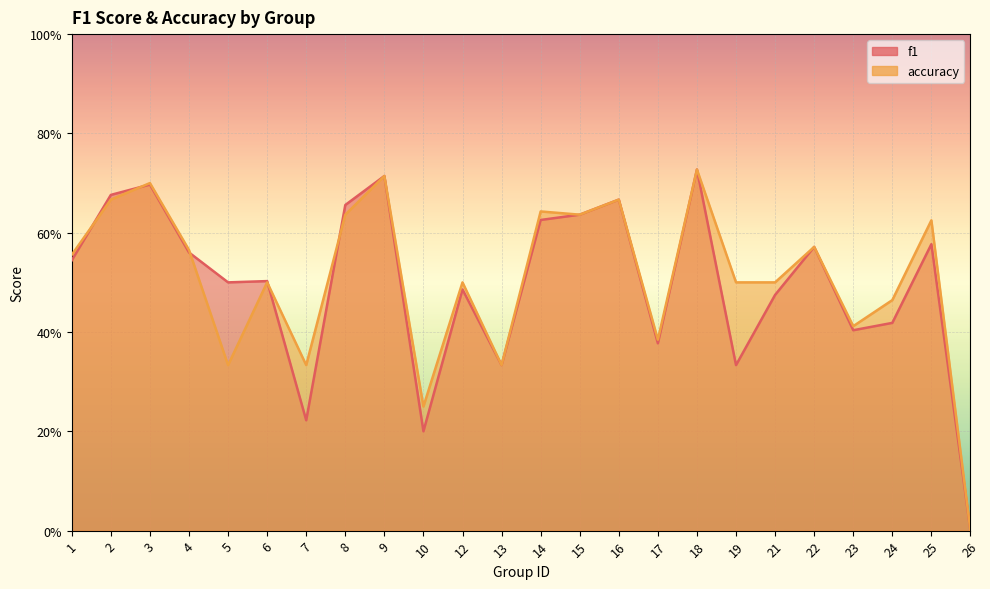

True or false: f1 and accuracy intersect in this chart.

True